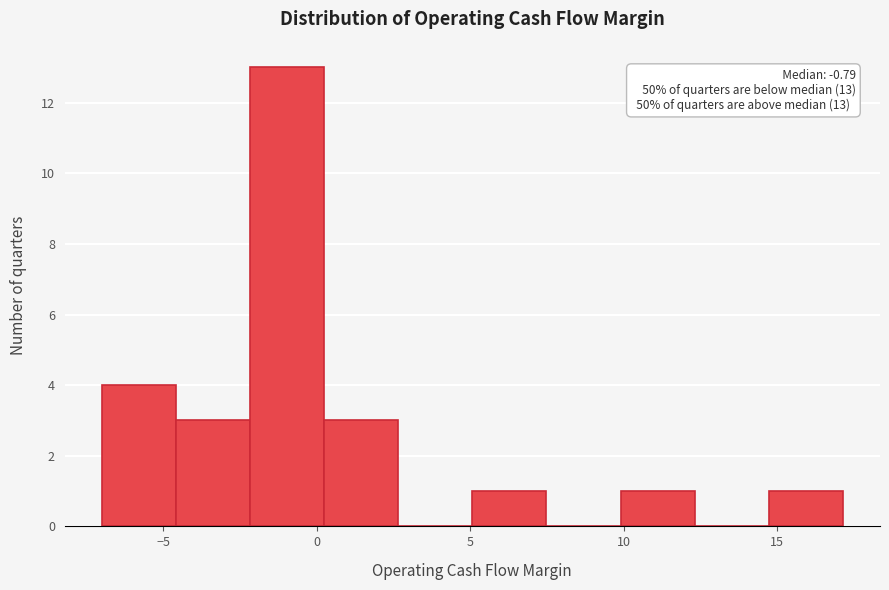

Over which range of the x-axis is the bar tallest?

-2.0 to 0.0